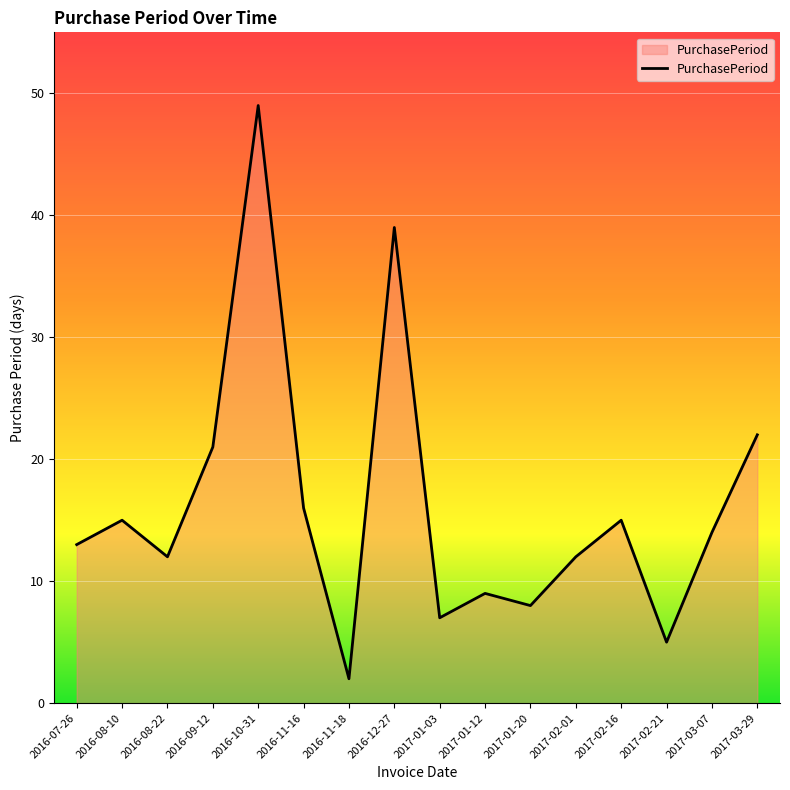

The value at 2016-07-26 is 3. True or false?

False